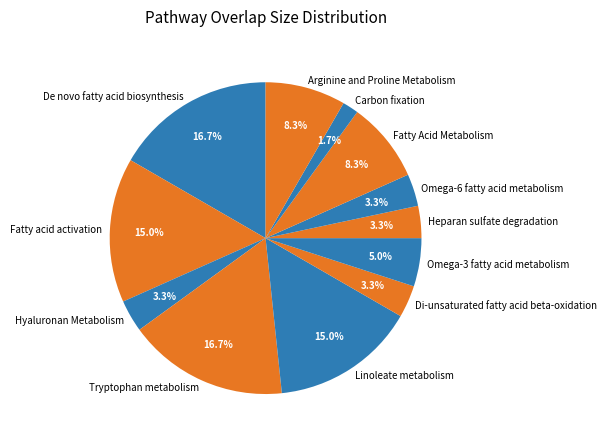

Does any single category account for the majority?

No